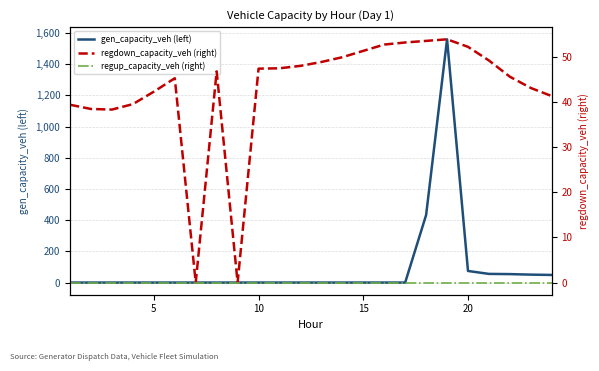

How many values in the gen_capacity_veh (left) series exceed 0?

7